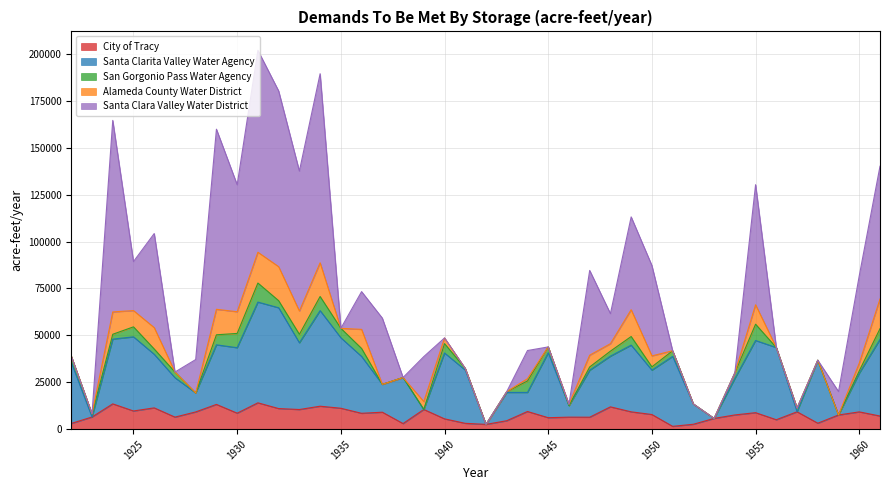

What is the difference between the City of Tracy values at 1935 and 1957?

1887.3